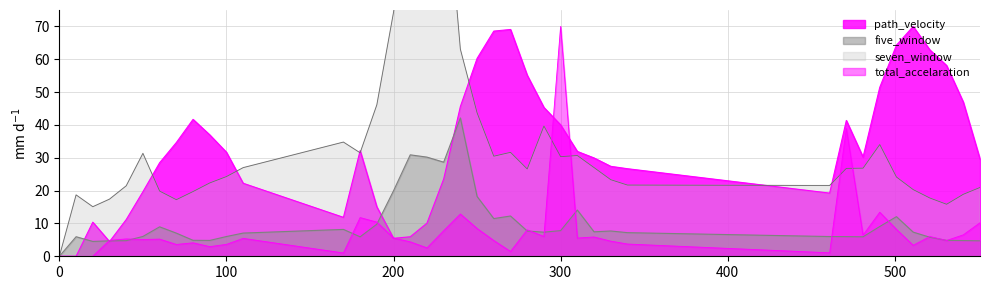

At which label does seven_window reach its peak?

220.0